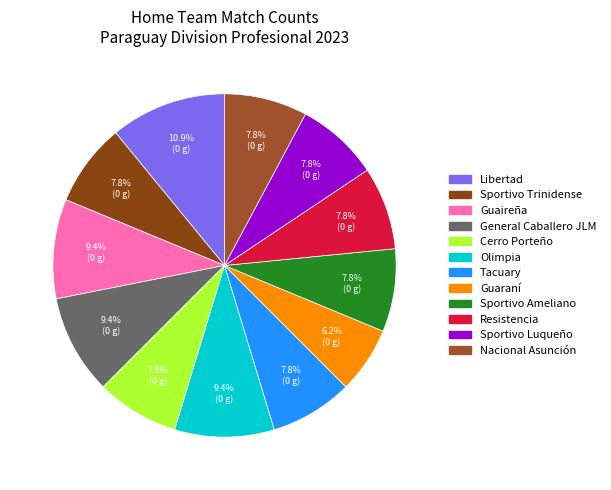

To the nearest percent, what is the difference between the largest and smallest slice percentages?

5%